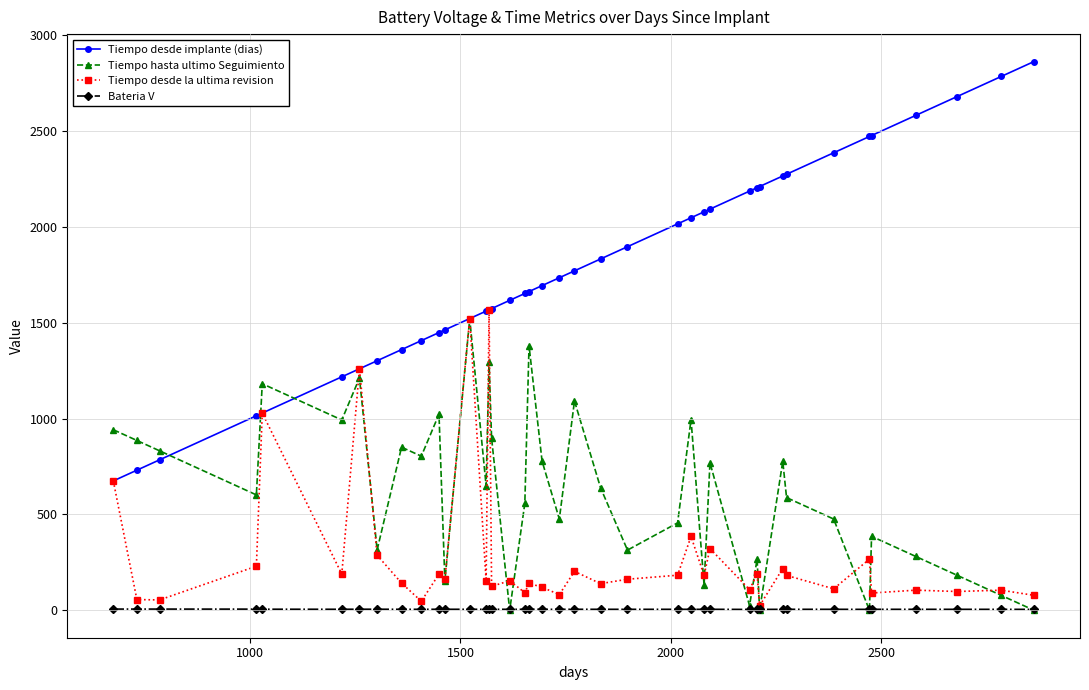

True or false: Tiempo desde implante (dias) and Bateria V cross at least once.

False